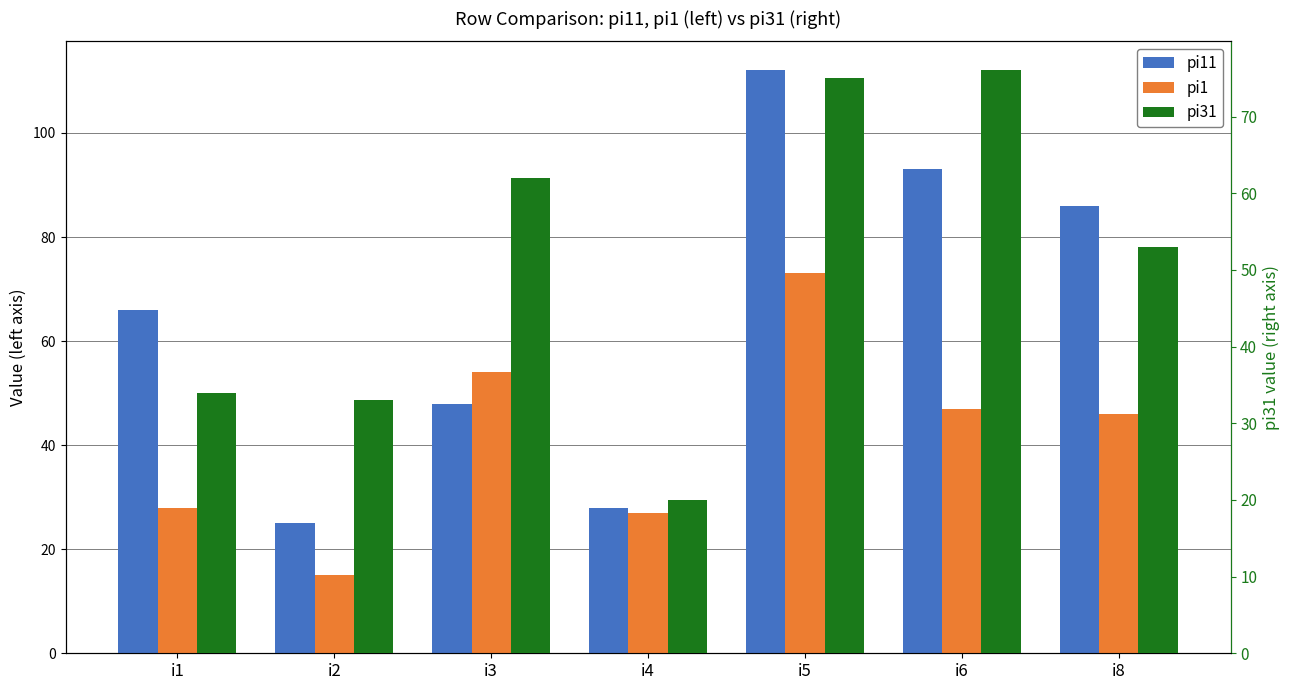

Does the chart contain any negative values?

No